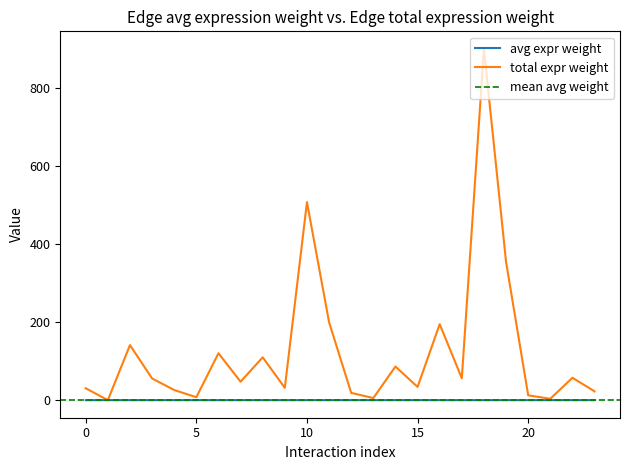

What is the sum of all Edge total expression weight values?

3020.3